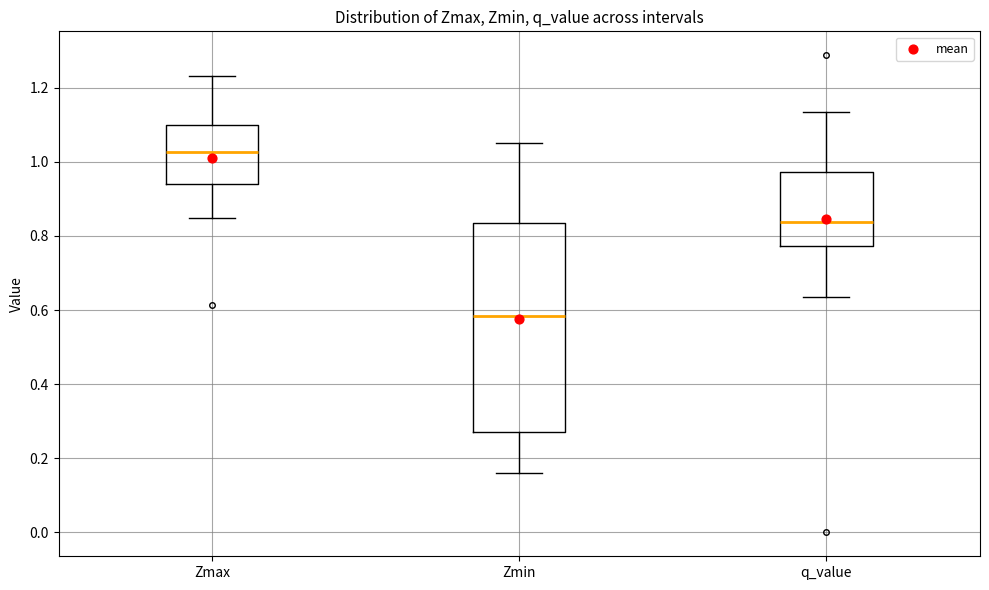

Where does the lower whisker of the box for Zmin end on the y-axis? The values are not printed on the chart, so give them approximately, as read against the axis.

0.16